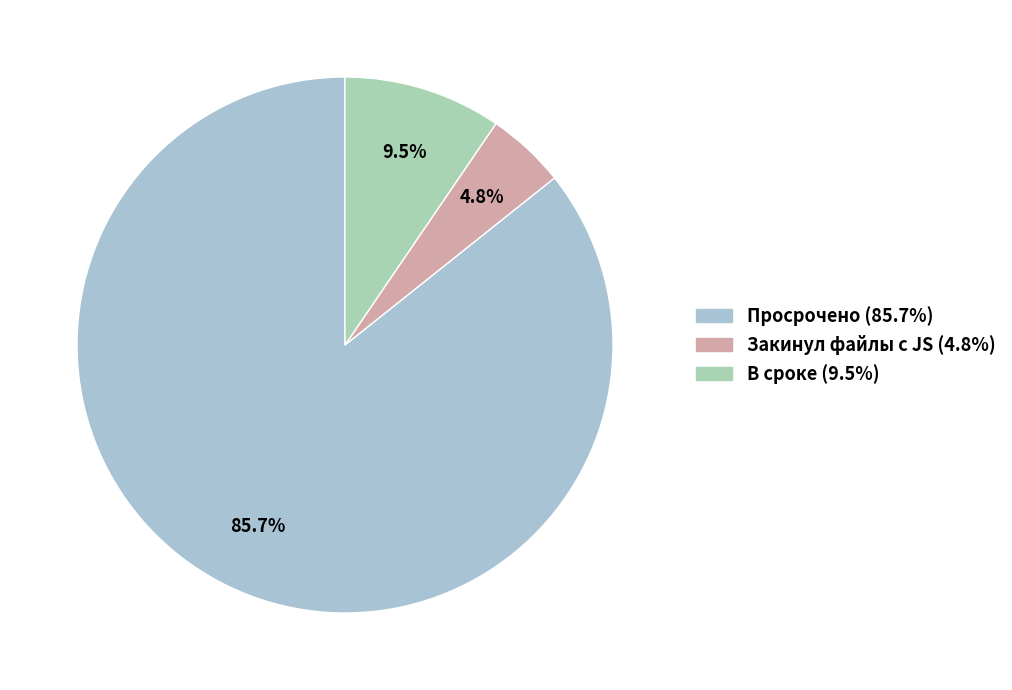

To the nearest percent, what is the difference between the largest and smallest slice percentages?

81%